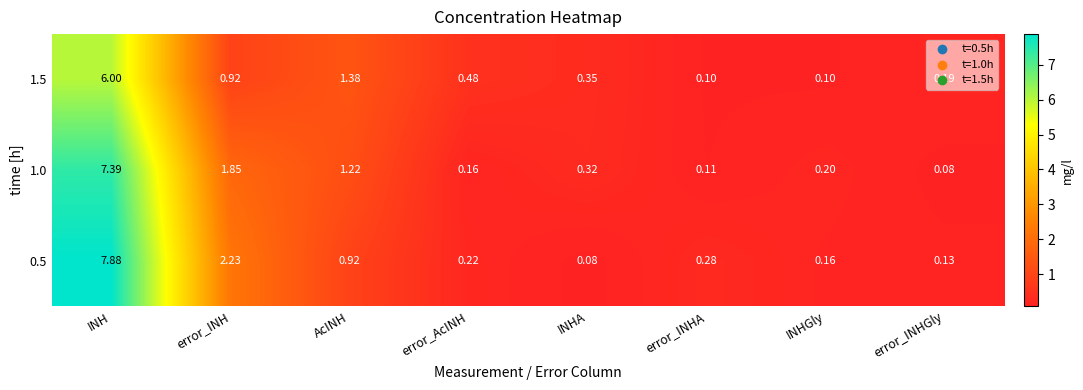

At which label is 1.0 closest to 3?

error_INH